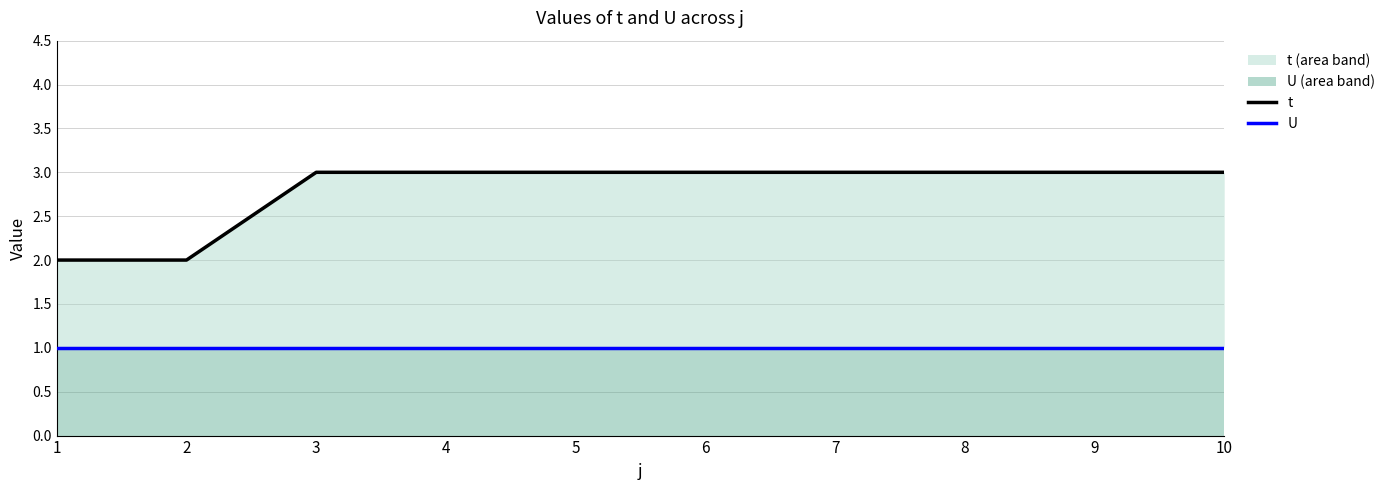

At which category is the sum across all series the highest?

3